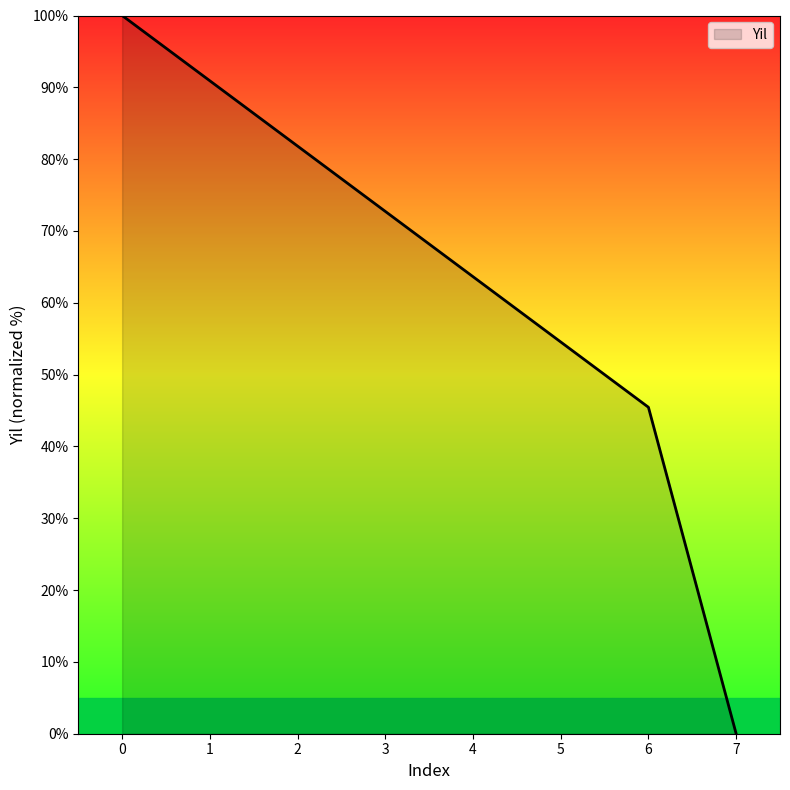

Rank the categories by value from lowest to highest.

7, 6, 5, 4, 3, 2, 1, 0